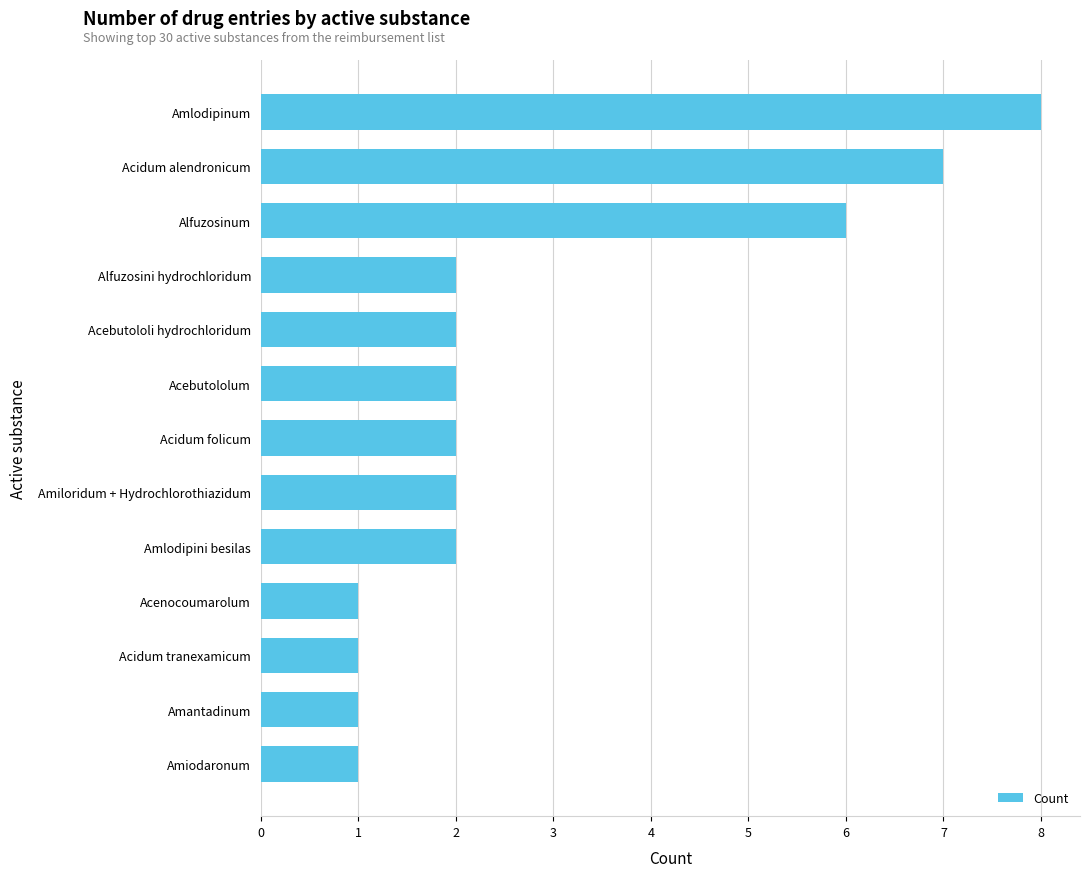

What is the ratio of the value at Amlodipini besilas to the value at Amantadinum?

2.0